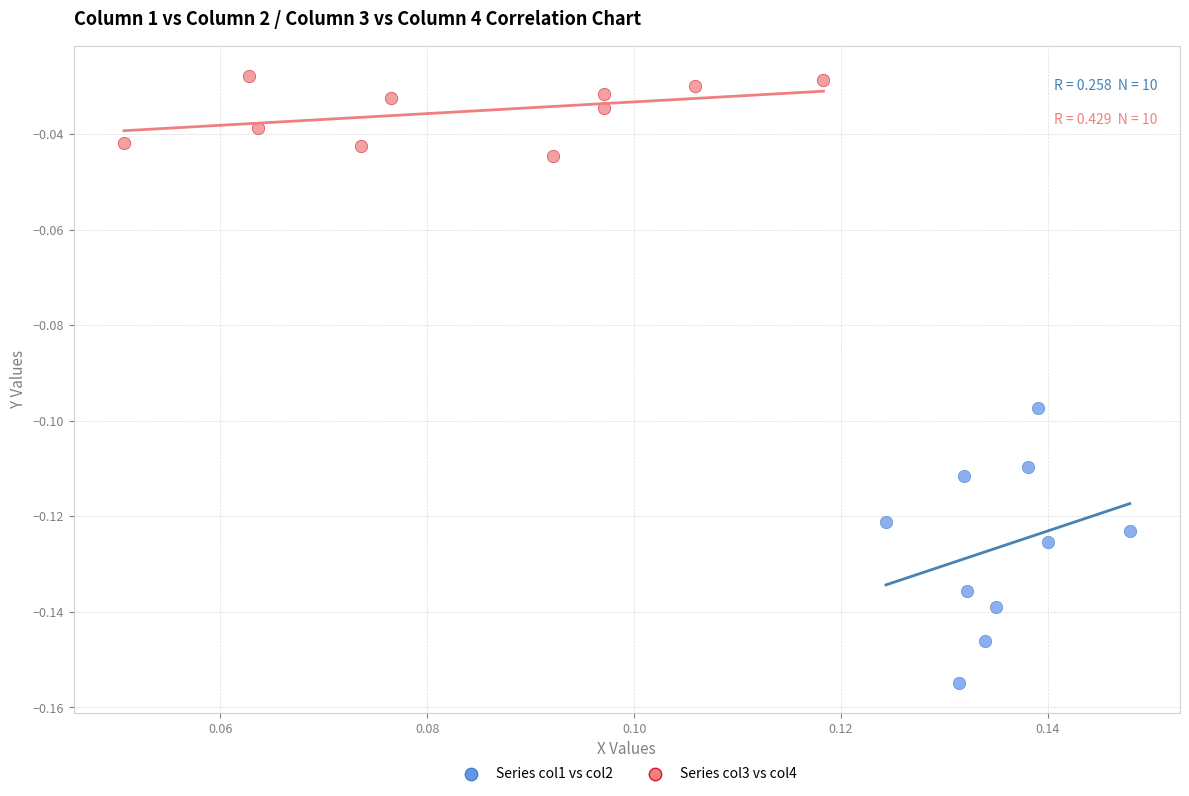

Which series reaches the minimum Y coordinate?

Series col1 vs col2